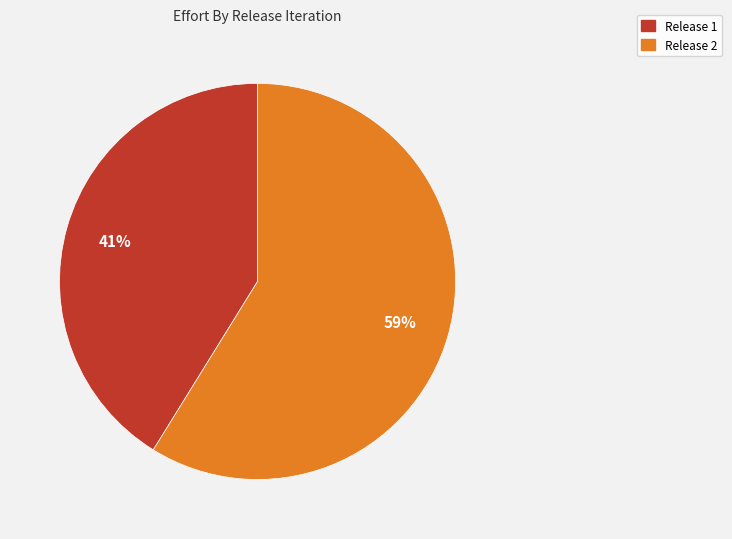

To the nearest percent, what is the difference between the largest and smallest slice percentages?

18%